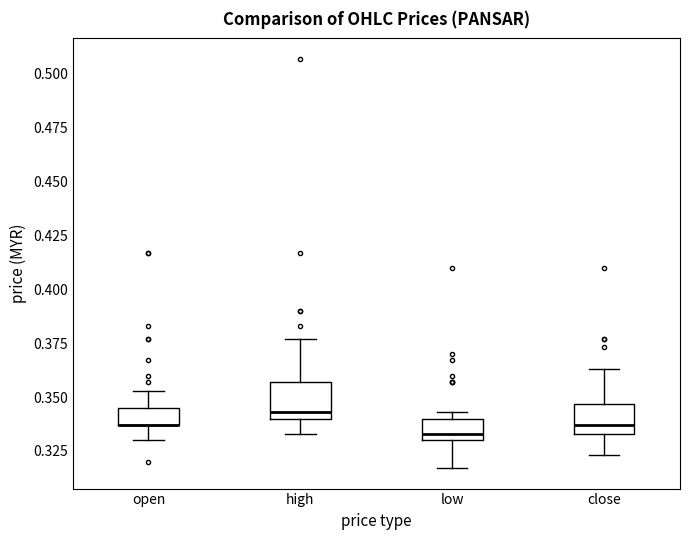

Where does the lower whisker of the box for high end on the y-axis? The values are not printed on the chart, so give them approximately, as read against the axis.

0.335